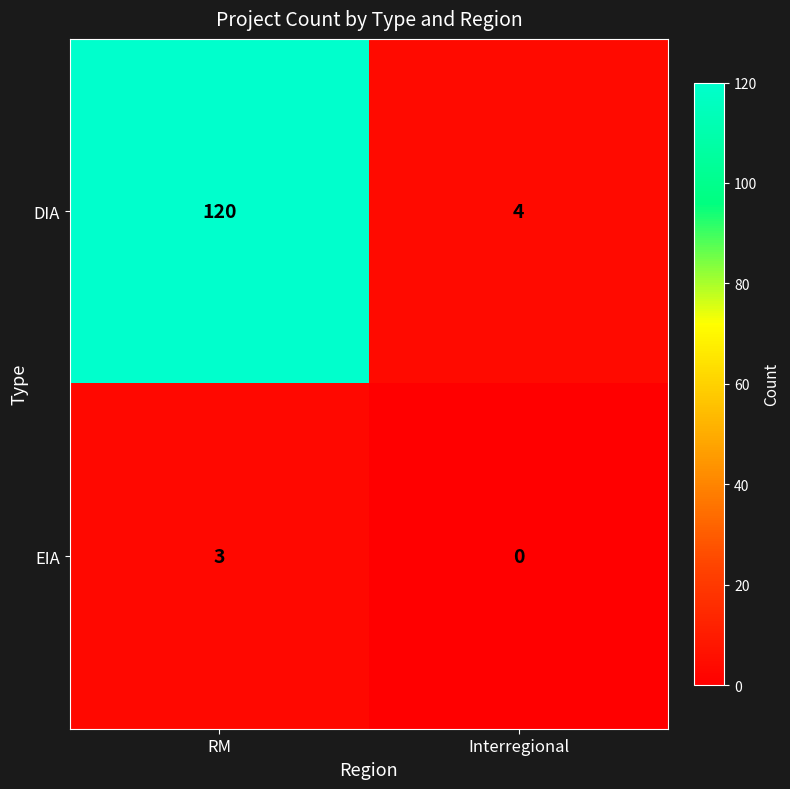

Reading right to left, what are all the values shown in this chart?

DIA: 4	120
EIA: 0	3